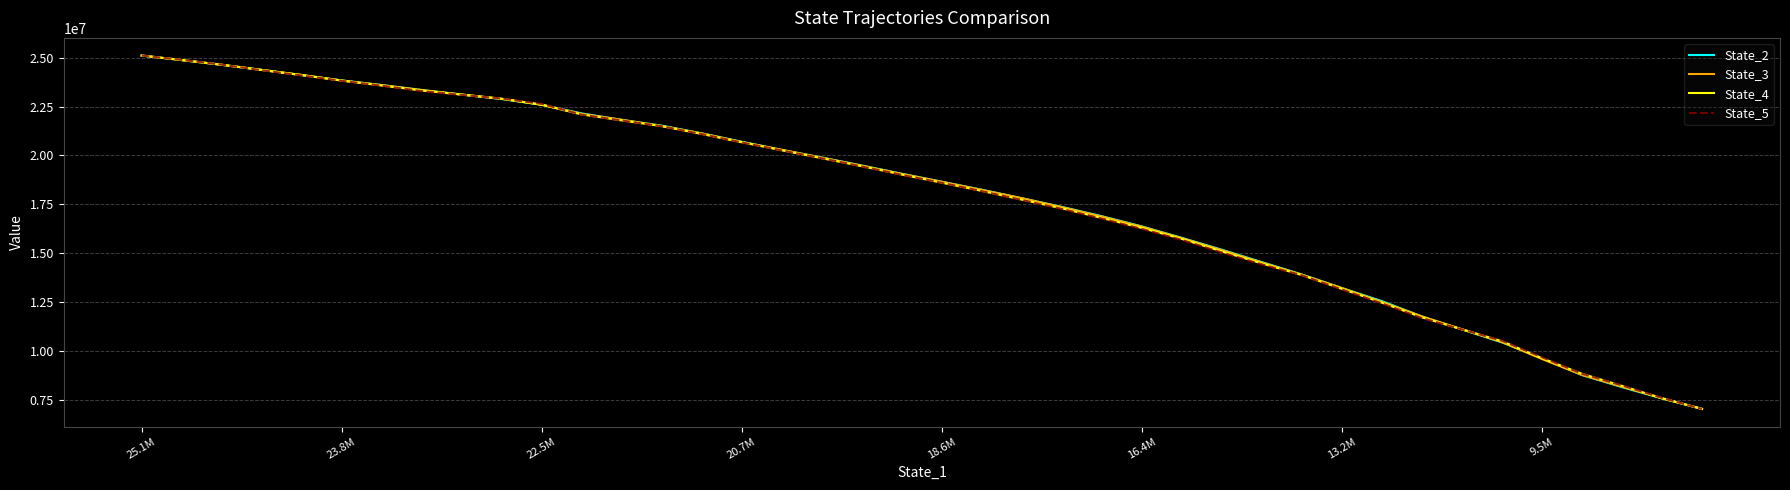

What is the highest value of the State_2 series?

25103689.9